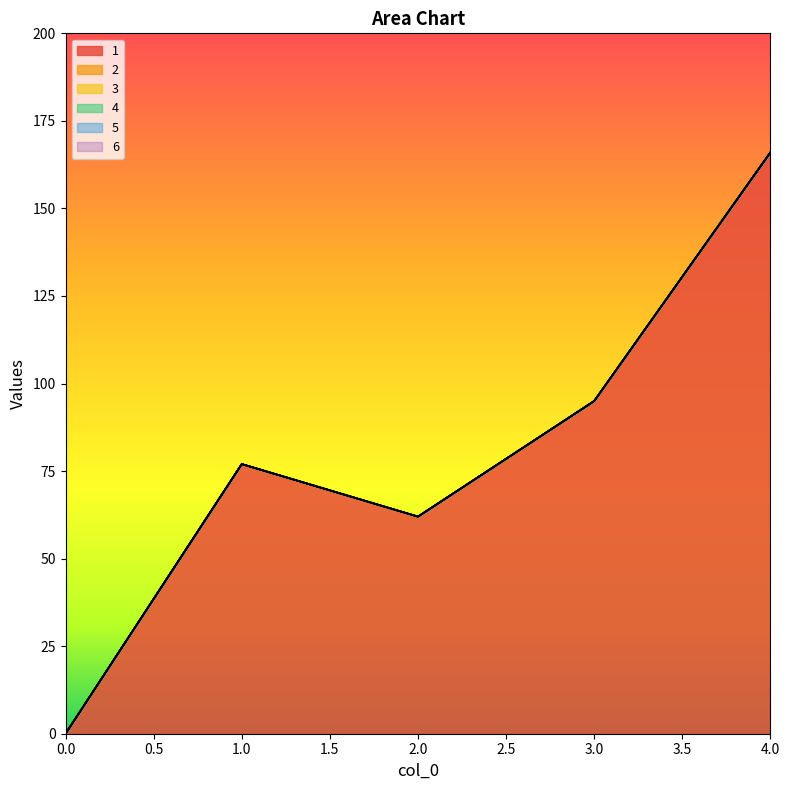

True or false: 3 has a value of 0 at 0.

True